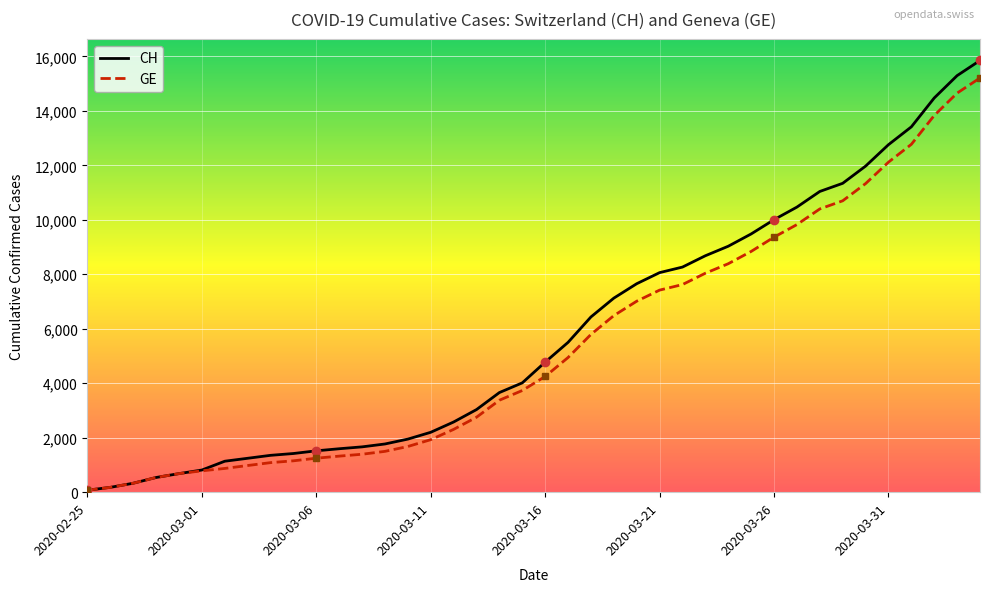

Reading right to left, transcribe all the data shown in this chart.

CH: 15850	15294	14473	13413	12758	11971	11340	11041	10467	10005	9481	9030	8681	8265	8061	7654	7125	6434	5501	4775	4014	3658	3033	2577	2199	1949	1770	1664	1595	1519	1420	1353	1245	1137	814	682	540	329	178	73
GE: 15208	14652	13831	12771	12116	11329	10698	10399	9825	9363	8839	8388	8039	7623	7419	7012	6483	5792	4944	4248	3733	3377	2752	2306	1928	1678	1499	1393	1324	1248	1152	1085	979	872	784	682	540	329	178	73